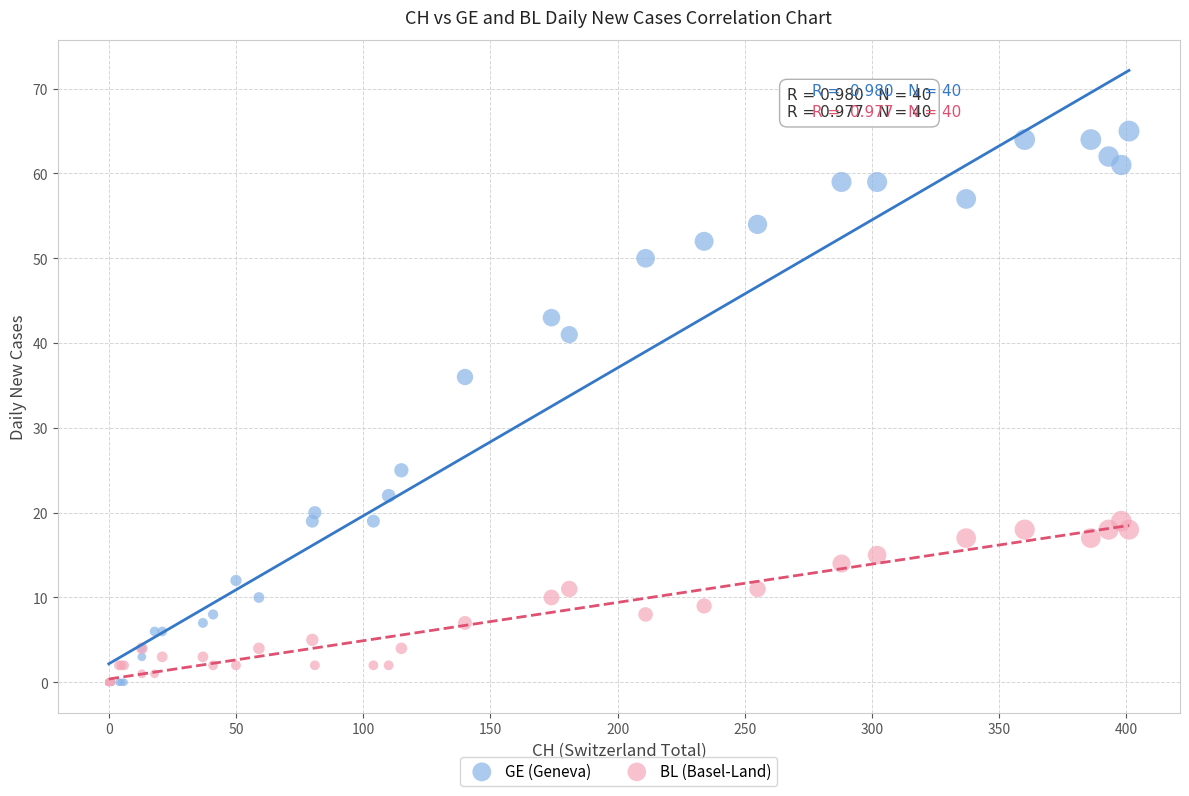

Across all series, what Y value is closest to 32?

36